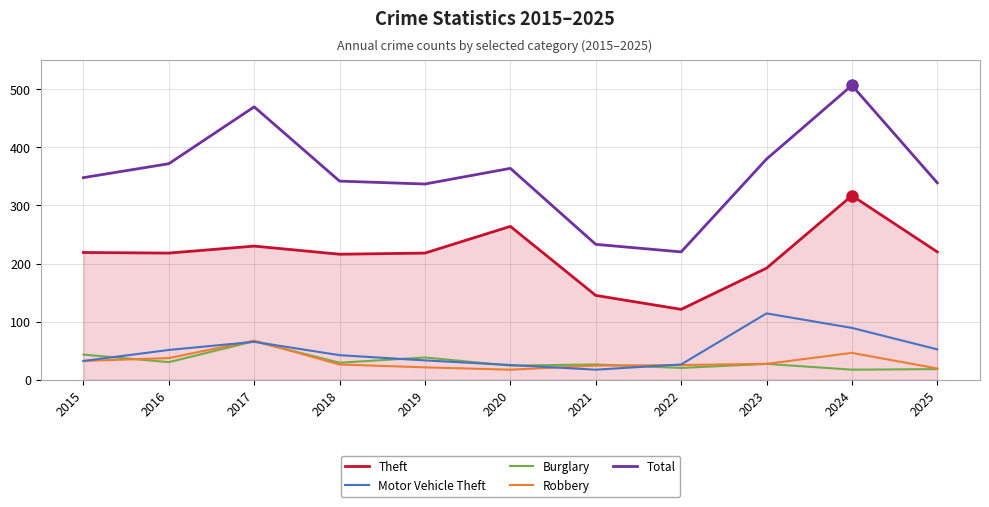

True or false: Robbery has more than 1 interior local peaks.

True